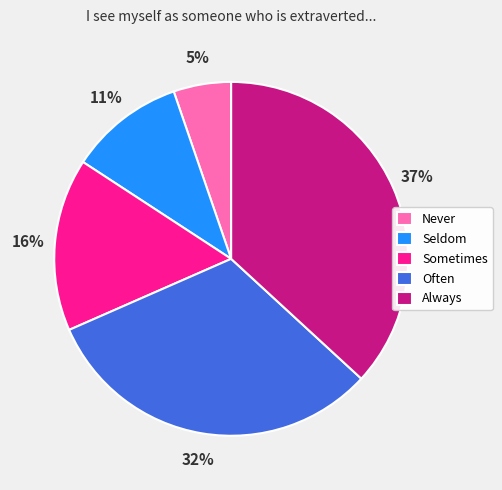

Which slice is the largest?

Always